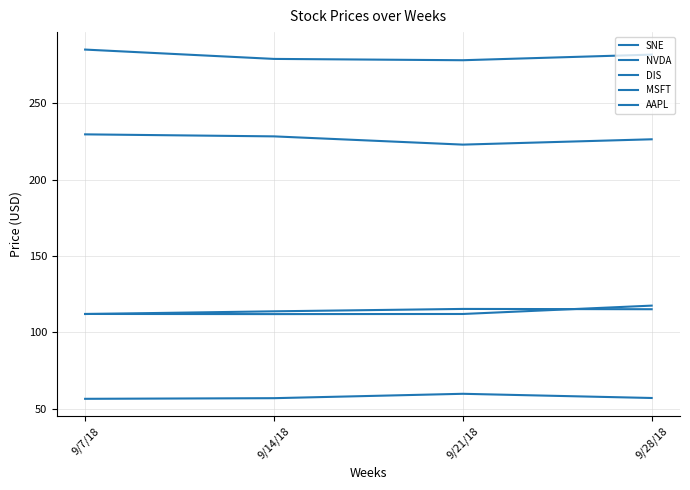

What is the label of the 1st point from the left?

9/7/18